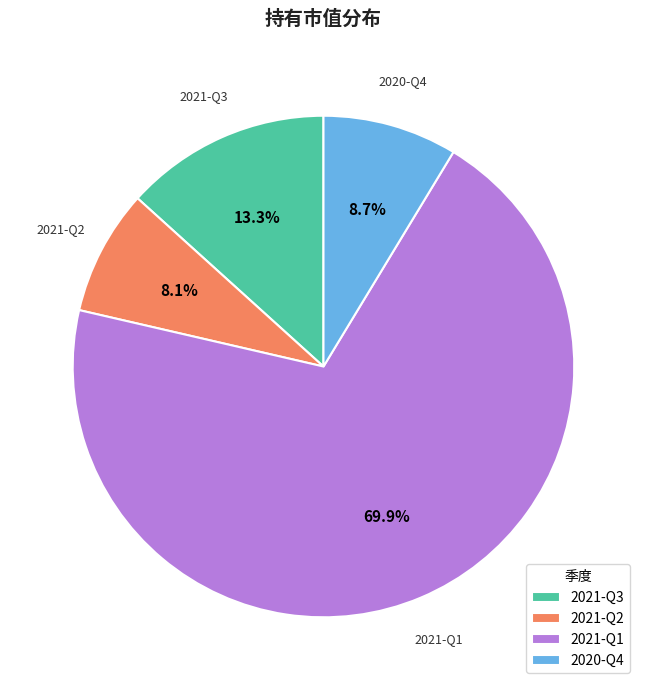

Between 2021-Q1 and 2021-Q3, which is larger?

2021-Q1